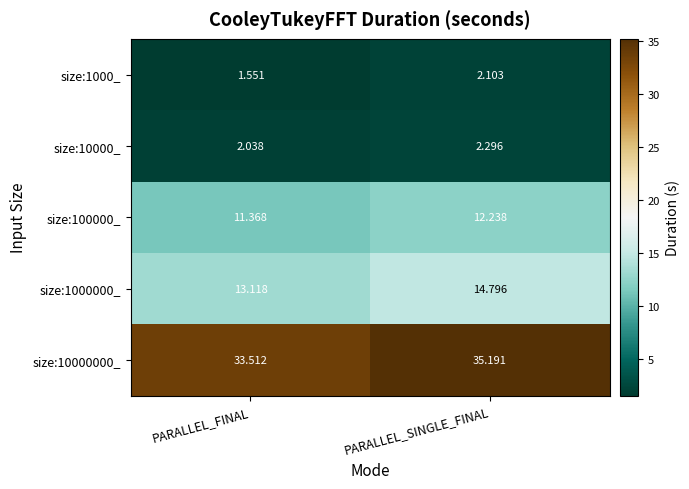

Is the value of size:100000_ at PARALLEL_FINAL greater than the value of size:10000_ at PARALLEL_SINGLE_FINAL?

Yes